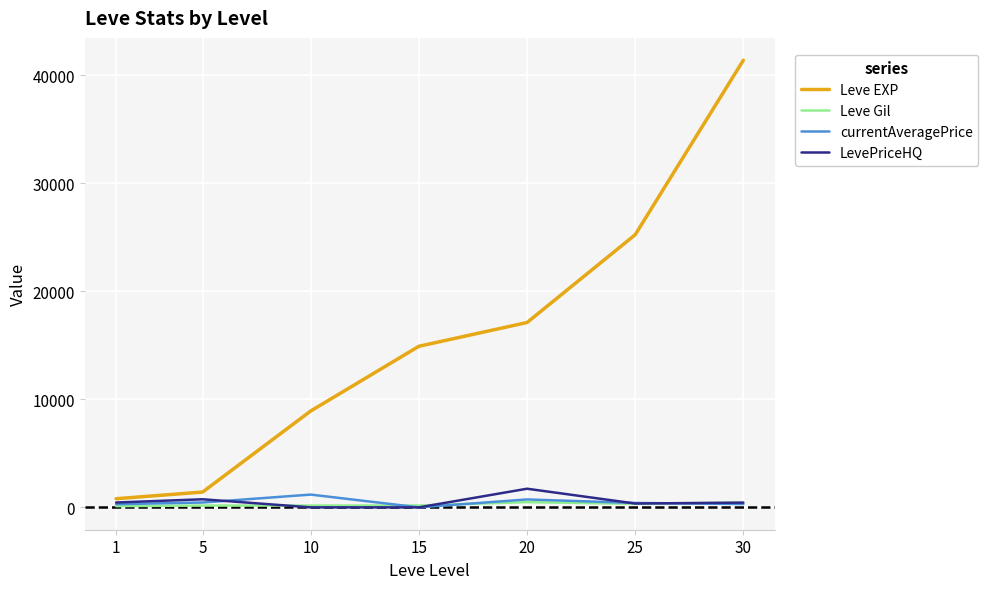

Which series has the largest total across all categories?

Leve EXP